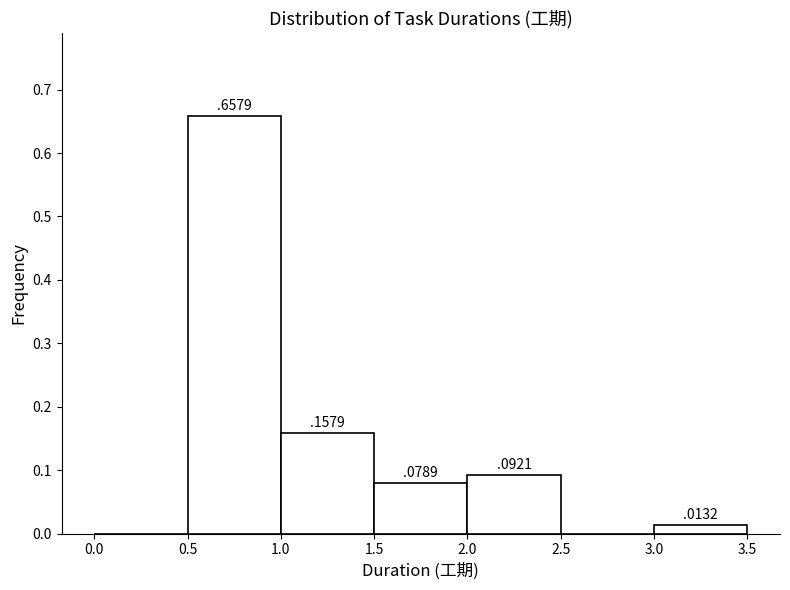

Over which range of the x-axis is the bar tallest?

0.5 to 1.0